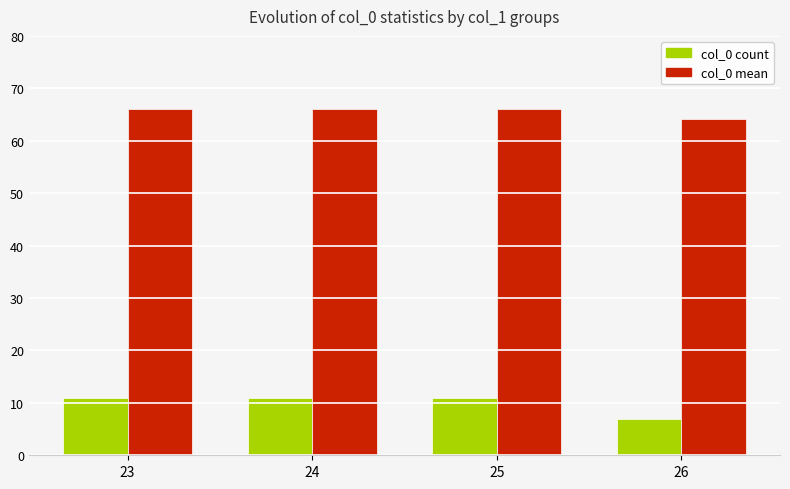

How many groups of bars are there?

4